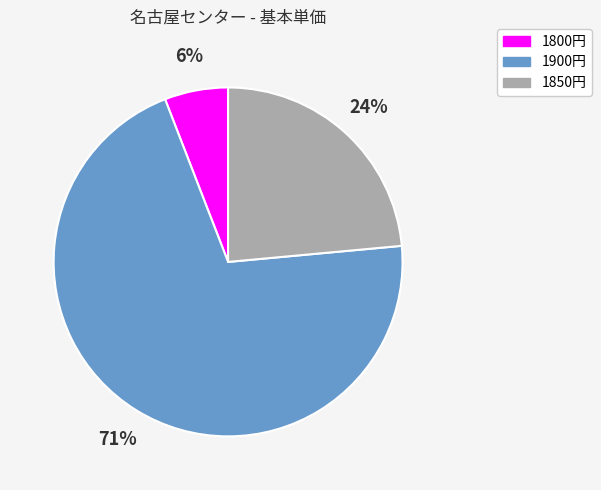

Is there any slice that represents more than half of the pie?

Yes